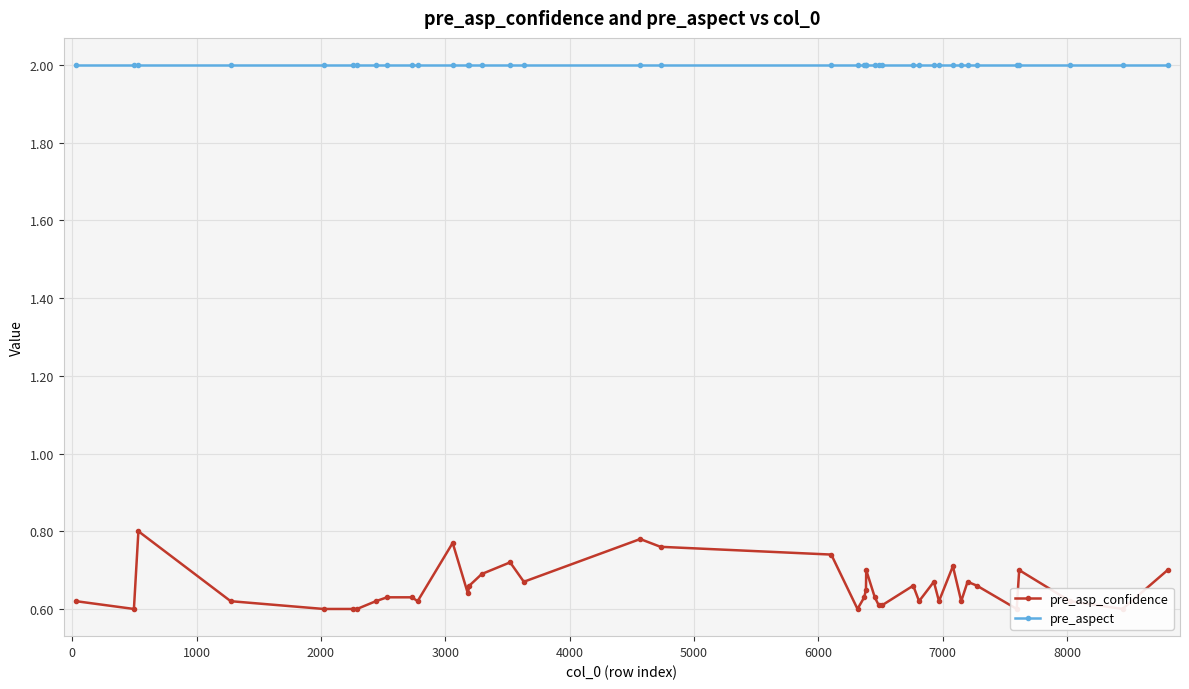

Which series has the largest total across all categories?

pre_aspect